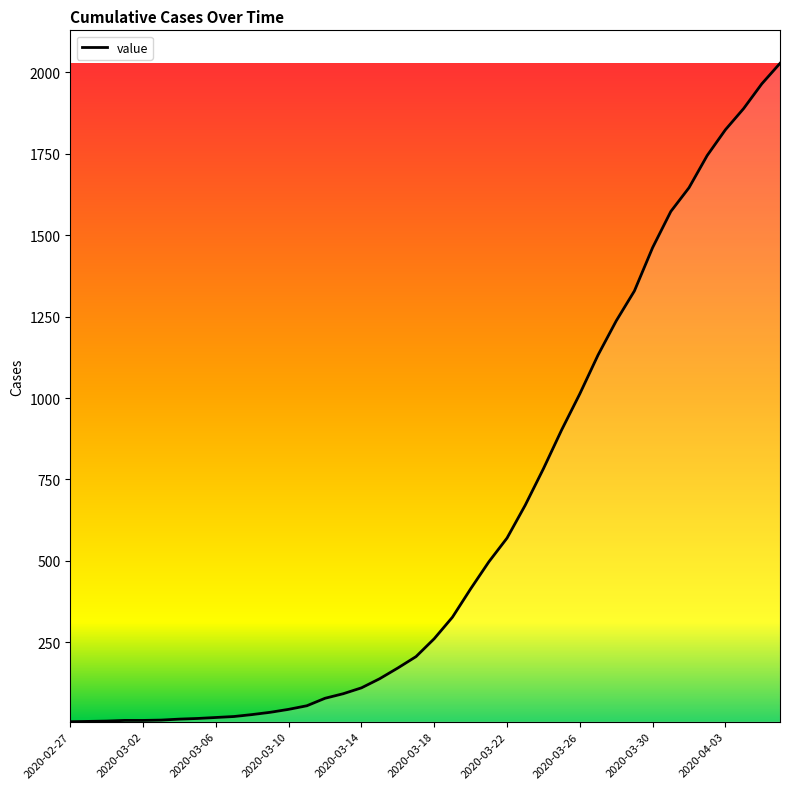

What is the maximum value shown in the chart?

2028